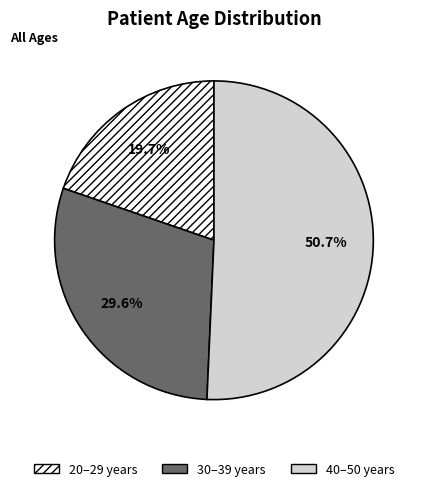

Which category has the biggest portion of the pie?

40–50 years